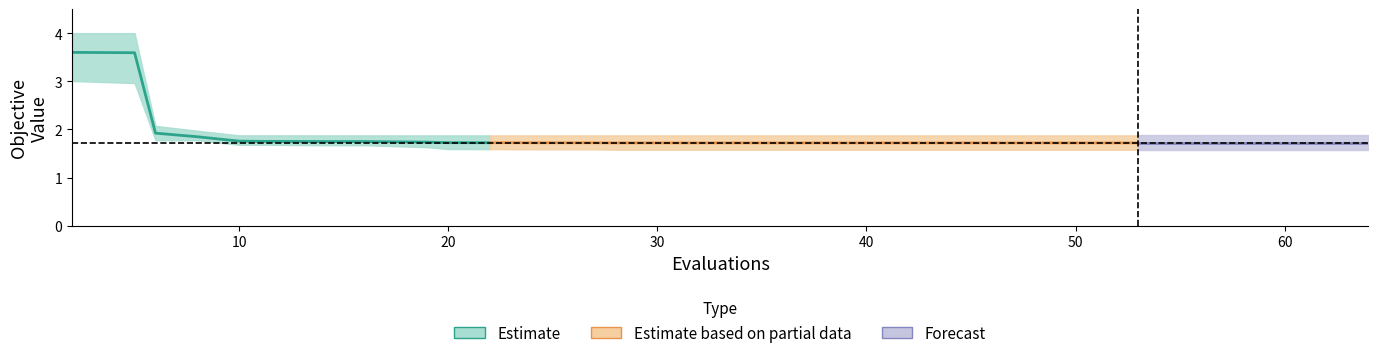

What is the sum of the best values at 30 and 28?

3.2